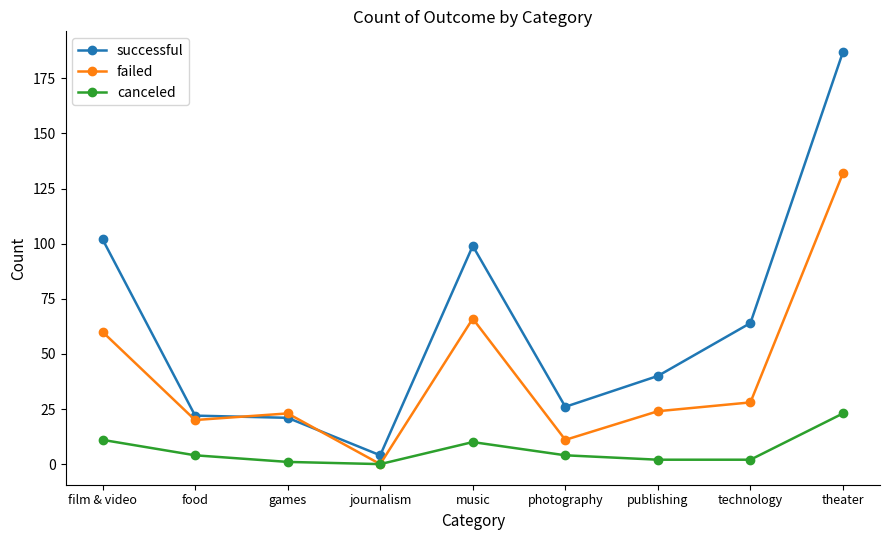

Which series changed the most between journalism and photography?

successful